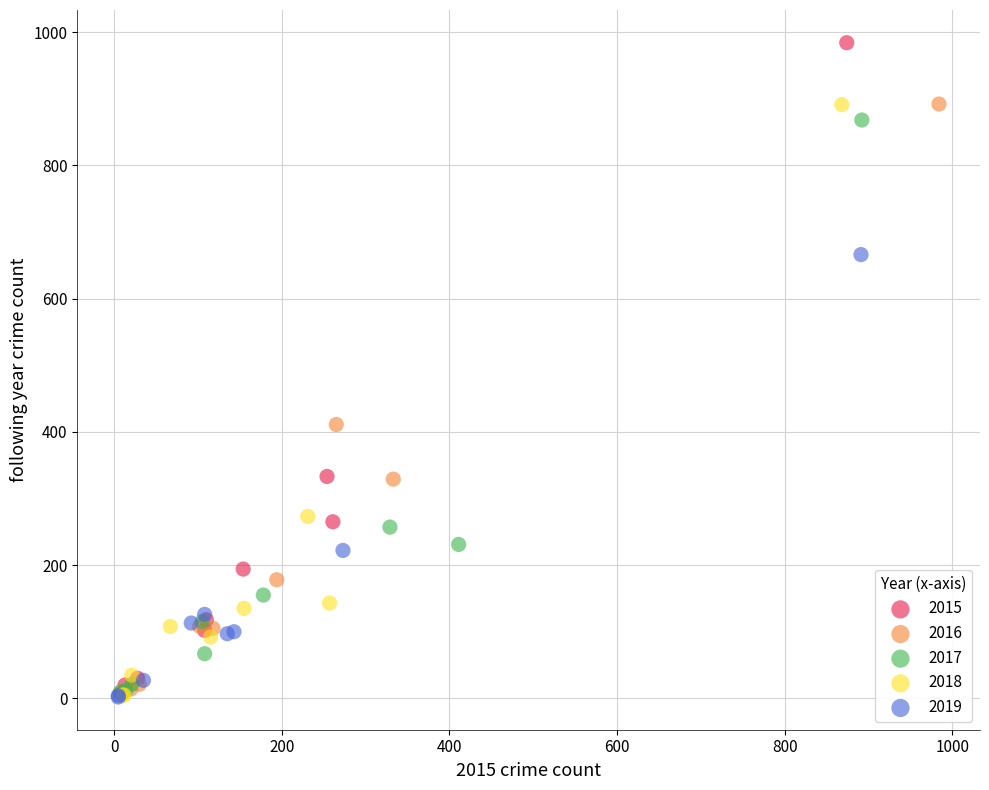

Which series reaches the maximum Y coordinate?

2015